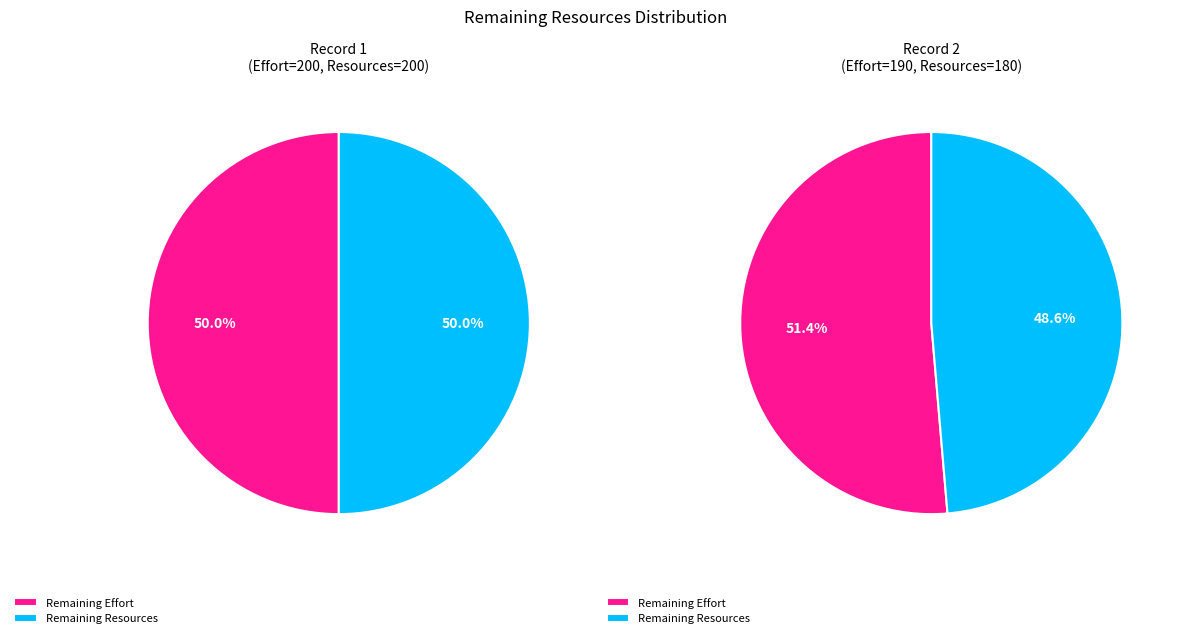

Which has a higher value, 200 or 190?

200